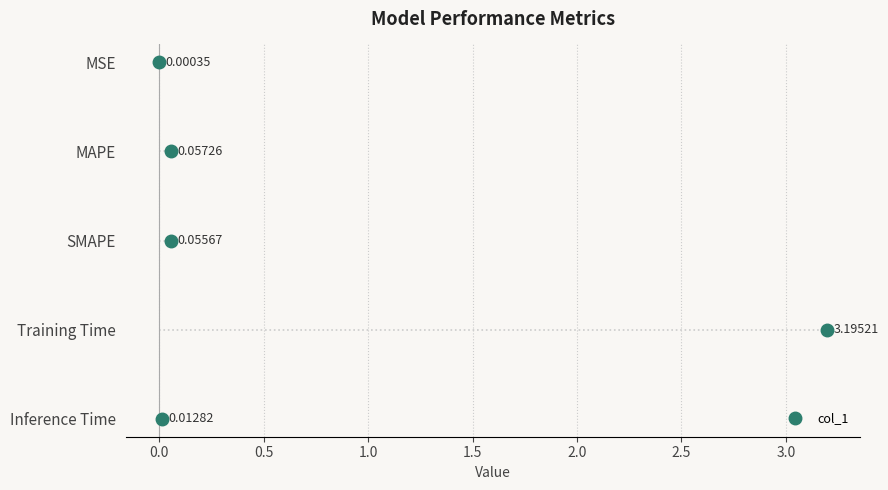

Which category has the highest value across all series?

Training Time